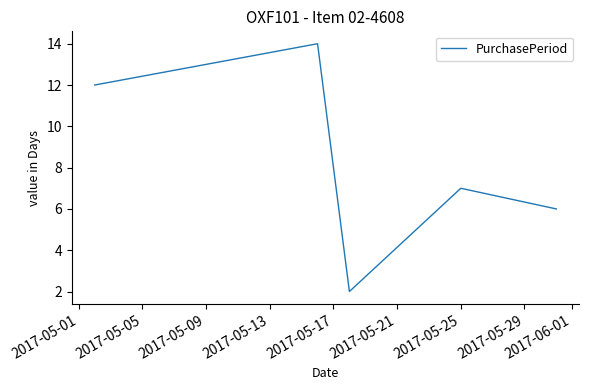

What is the greatest value displayed?

14